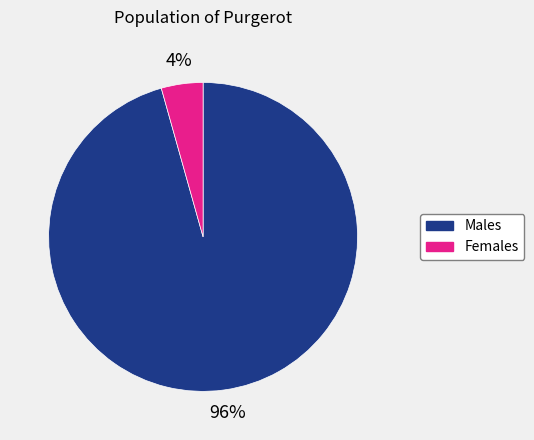

To the nearest percent, what is the average slice percentage?

50%